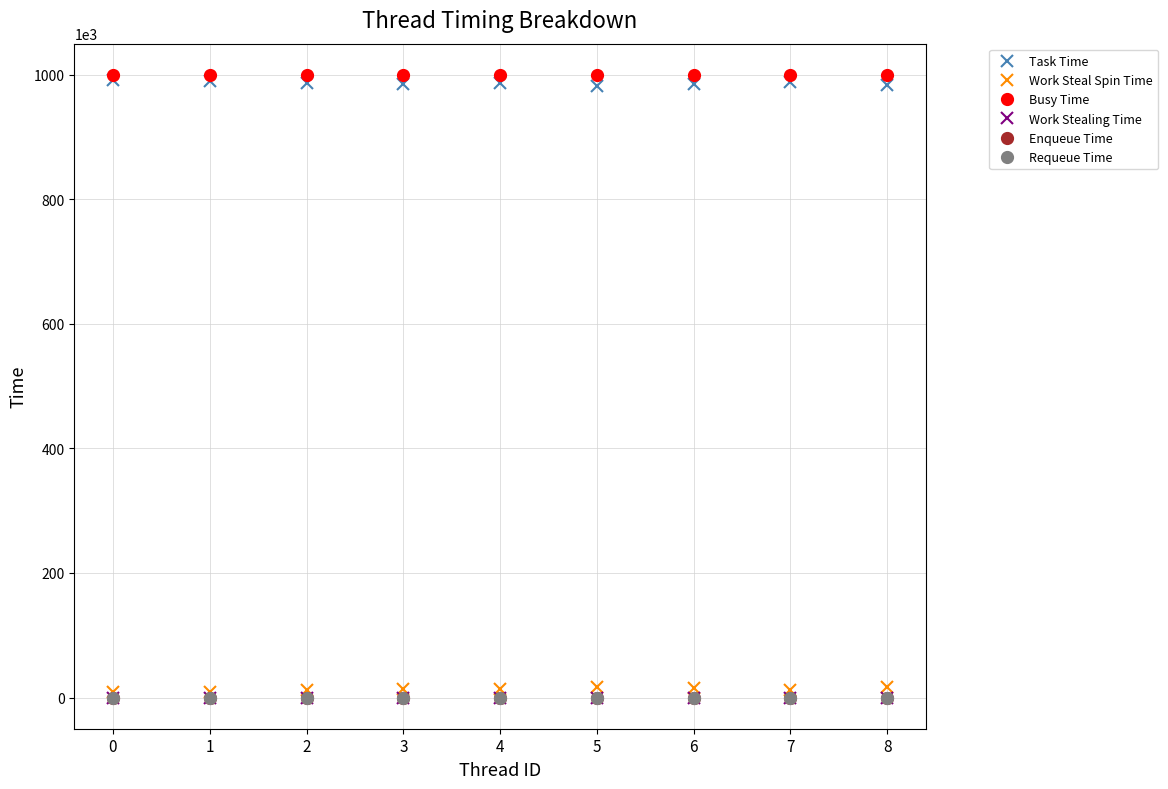

What is the difference between the highest and lowest values at 4?

999773